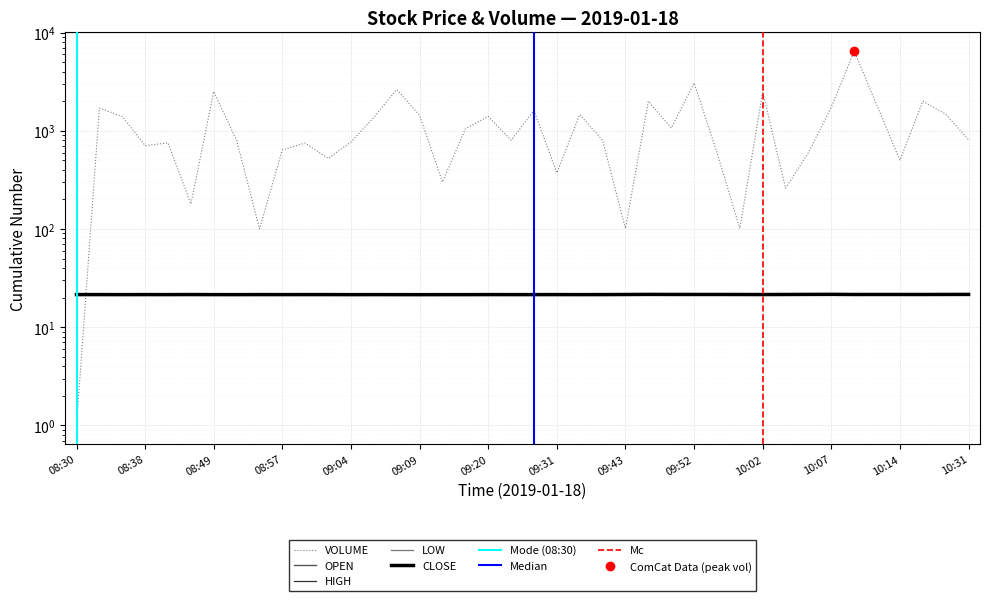

What is the sum of the HIGH values at 09:39 and 09:40?

42.9